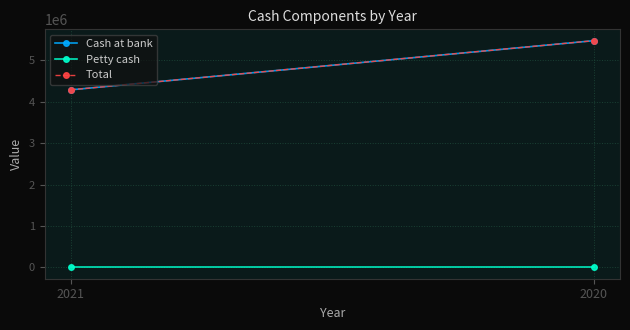

What is the difference between the Cash at bank values at 2020 and 2021?

1187679